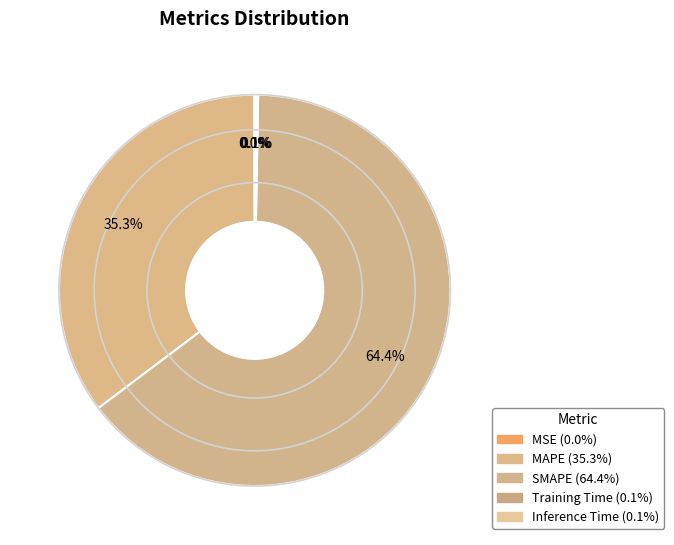

Is it true that MSE is 1% of the pie?

False